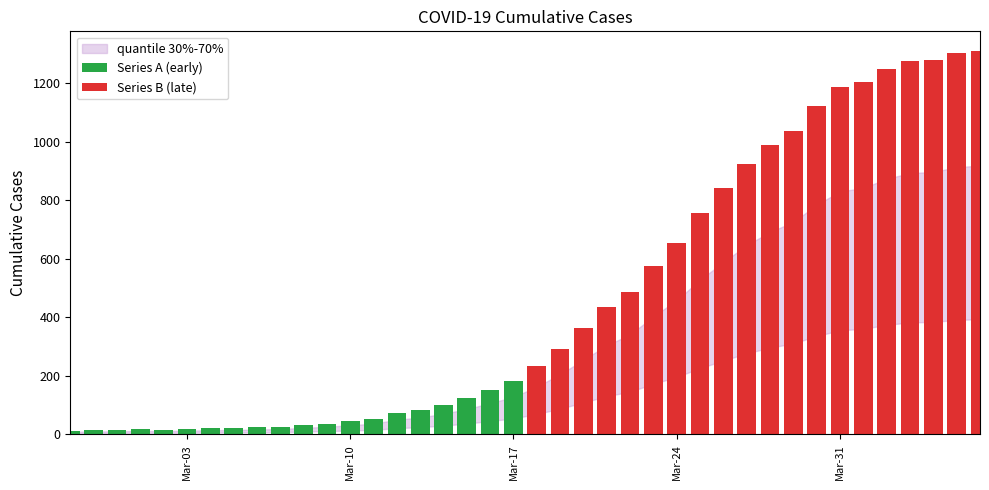

True or false: Series B (late) has a value of 519 at 16.

False